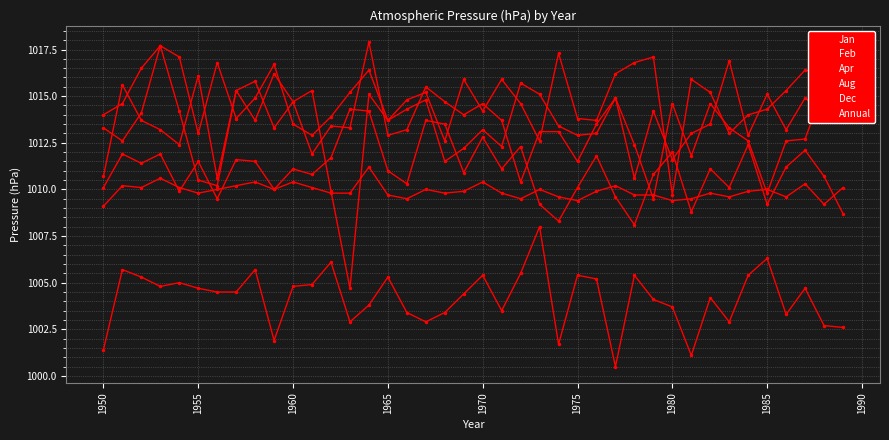

How many lines are shown in the chart?

6